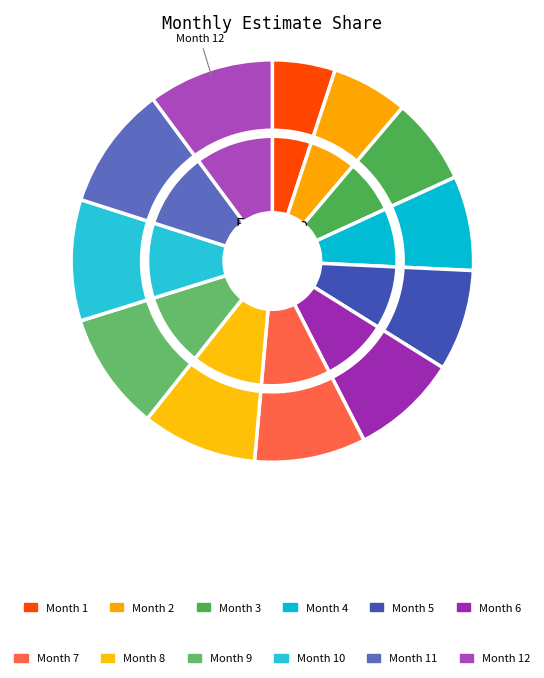

Which category has the smallest portion of the pie?

1